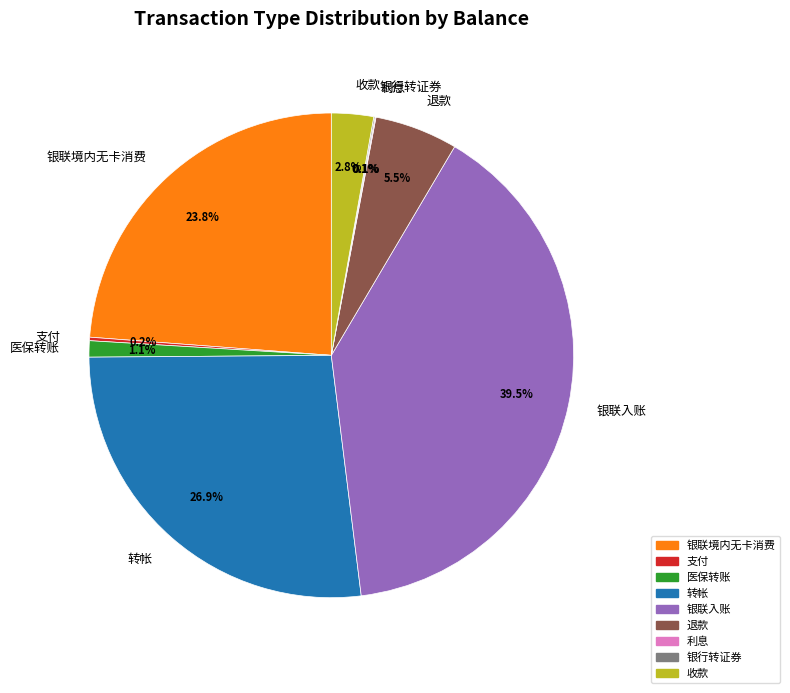

To the nearest percent, what is the difference between the largest and smallest slice percentages?

39%